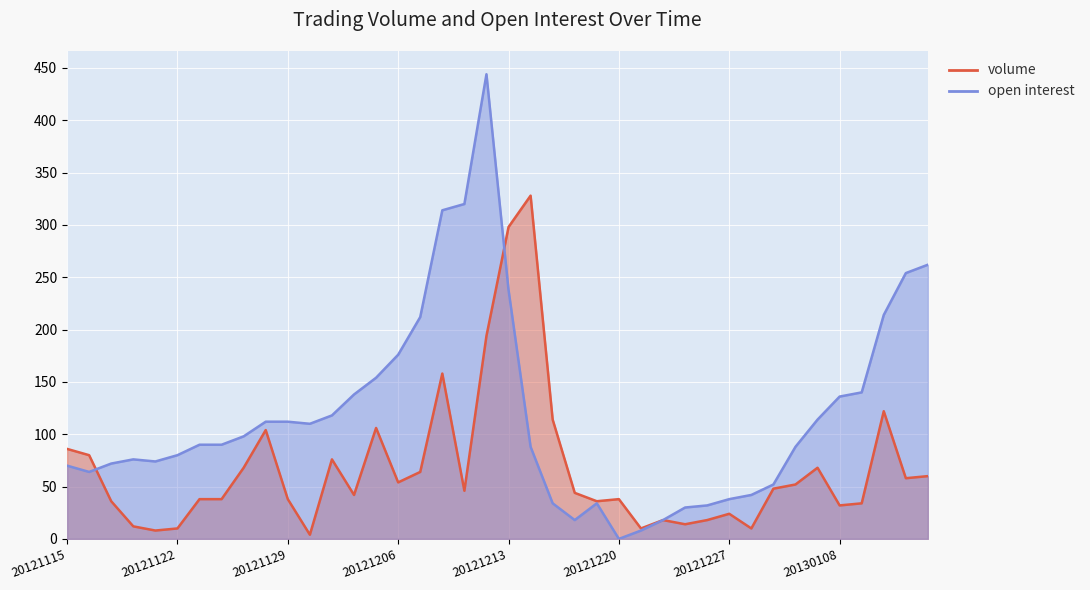

What is the difference between the maximum and minimum values in the volume series?

324